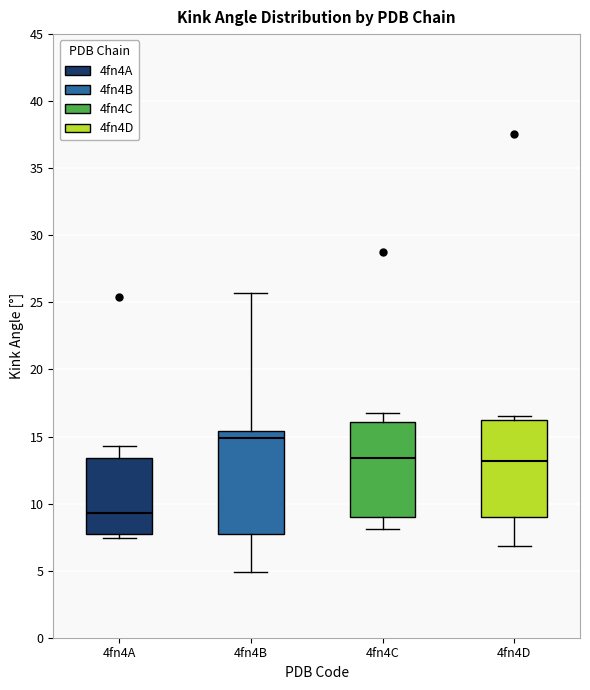

Where does the median line of the box for 4fn4C sit on the y-axis? The values are not printed on the chart, so give them approximately, as read against the axis.

13.5